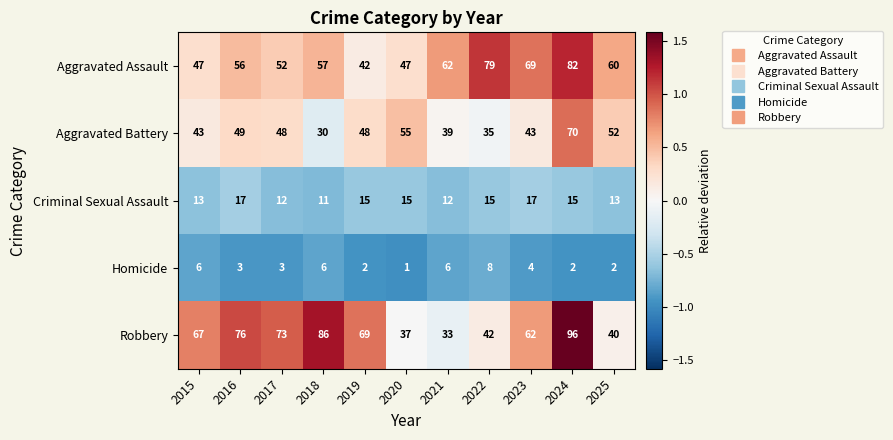

The value of Homicide at 2015 is 6. True or false?

True